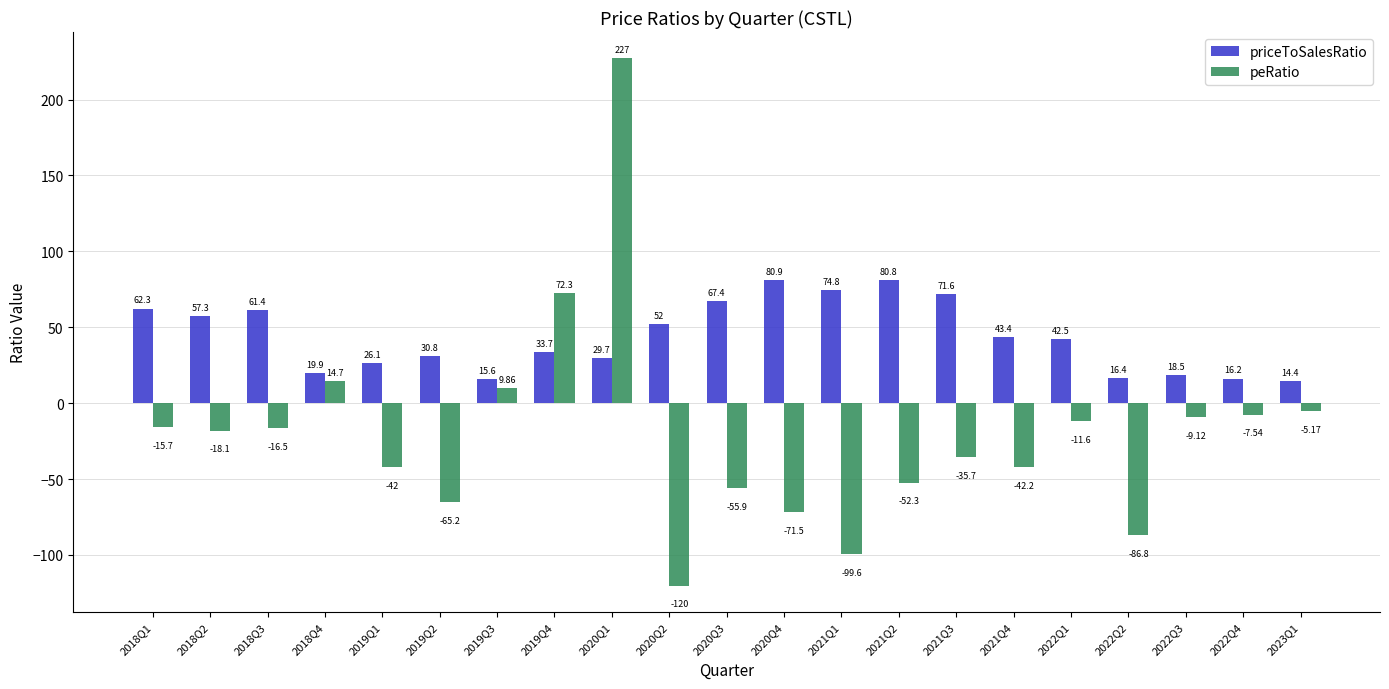

Which series has the widest spread of values?

peRatio